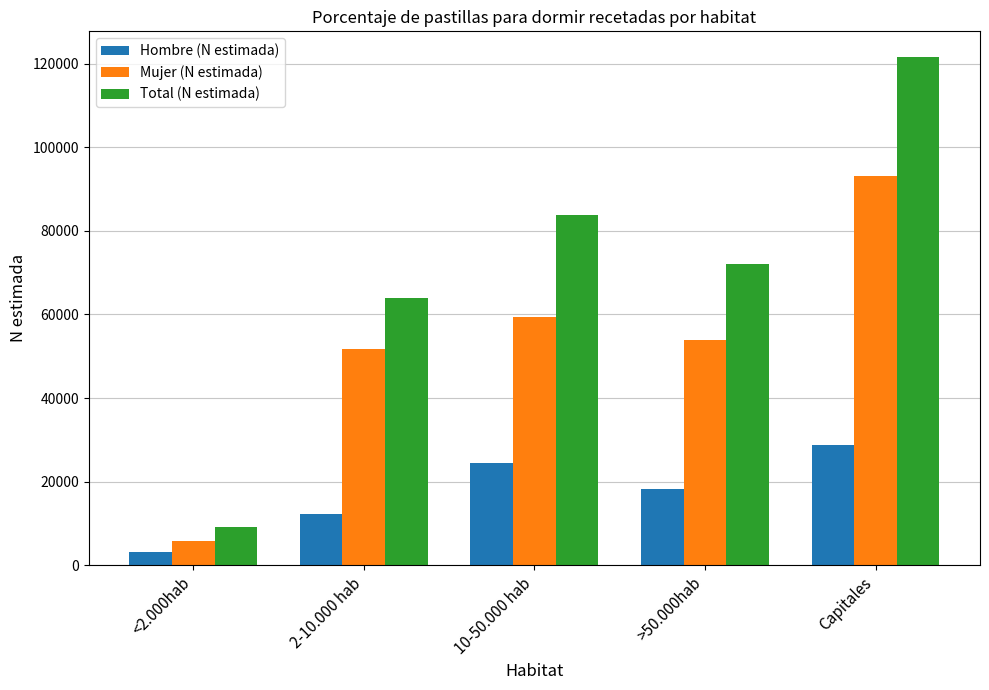

Reading left to right, transcribe all the data shown in this chart.

Hombre (N estimada): 3173	12312	24508	18326	28642
Mujer (N estimada): 5903	51728	59375	53827	93042
Total (N estimada): 9076	64040	83883	72152	121684